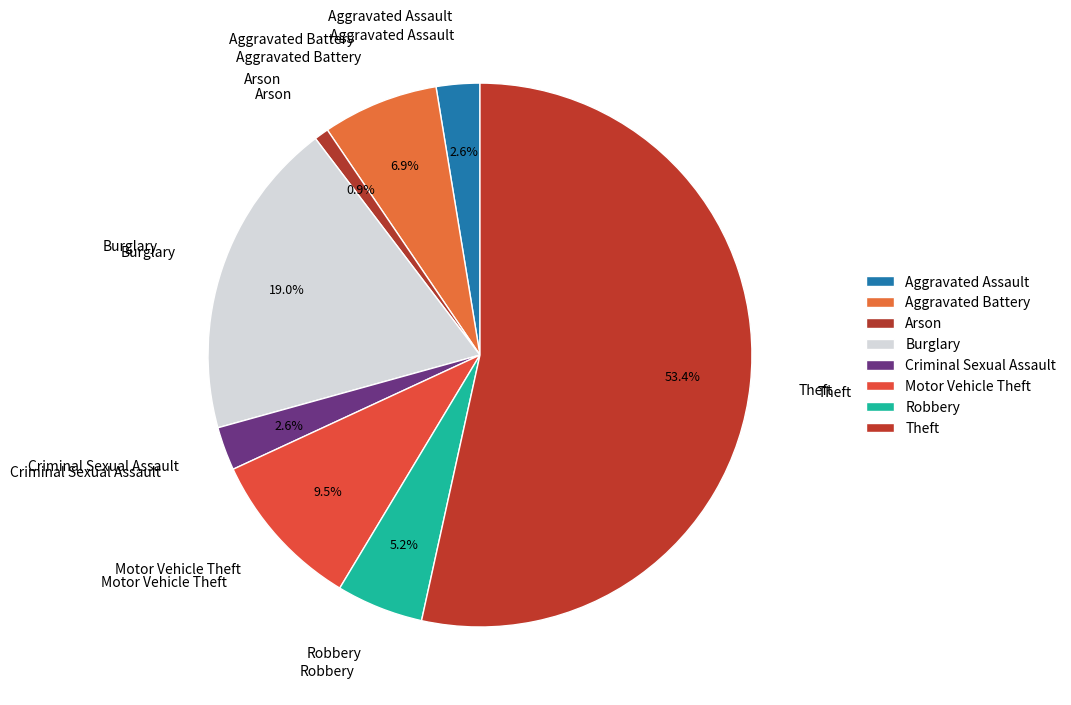

Does Aggravated Assault account for over 50% of the chart?

No